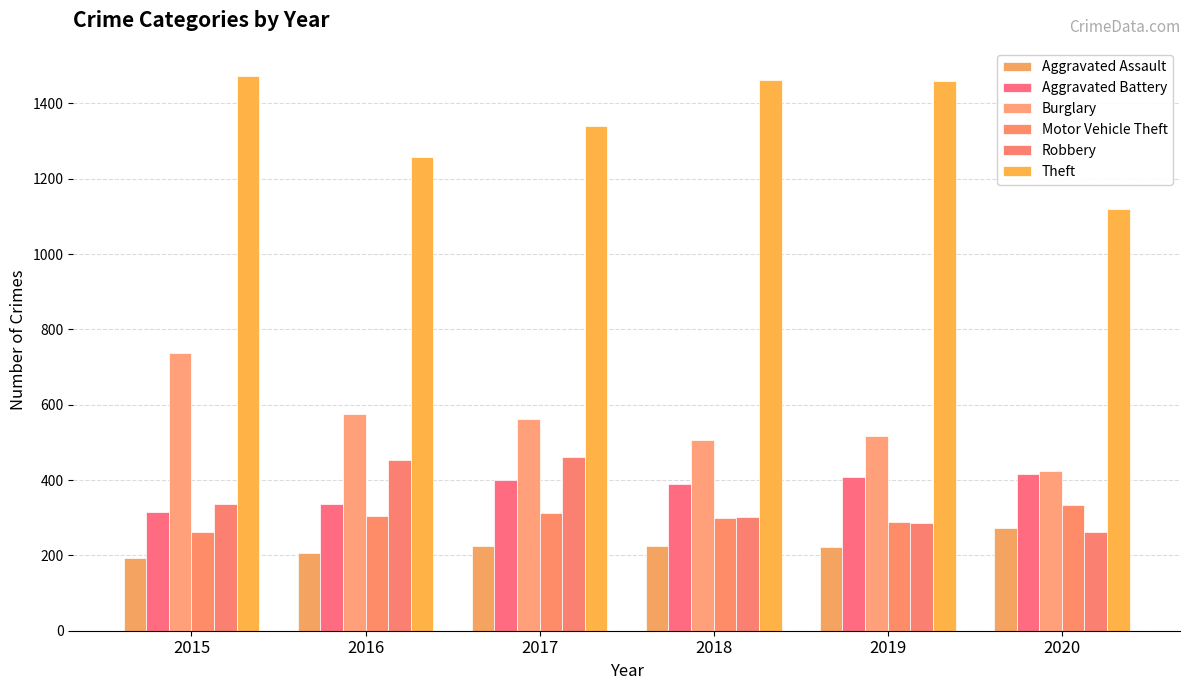

What is the difference between the Theft values at 2016 and 2020?

139